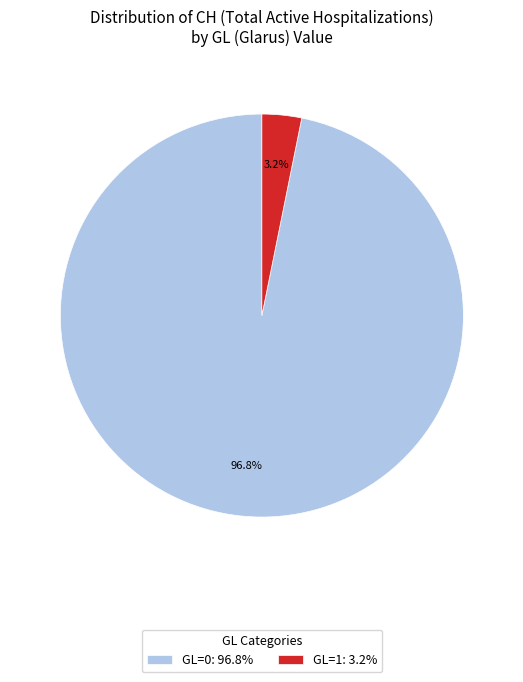

Combined, do GL=0: 96.8% and GL=1: 3.2% account for over 50%?

Yes